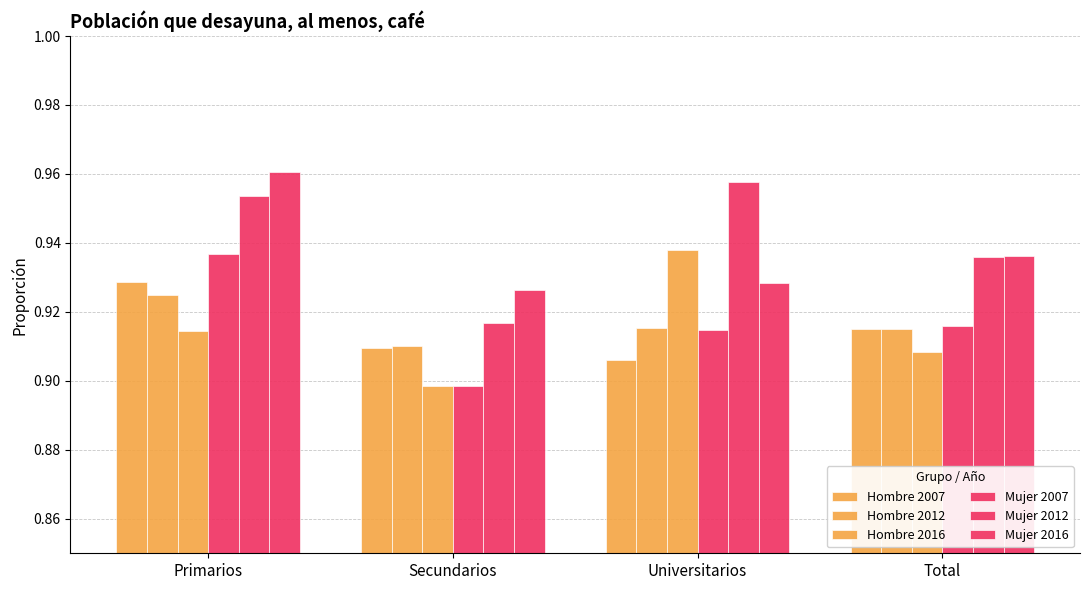

At which label is Hombre 2007 closest to 0?

Universitarios